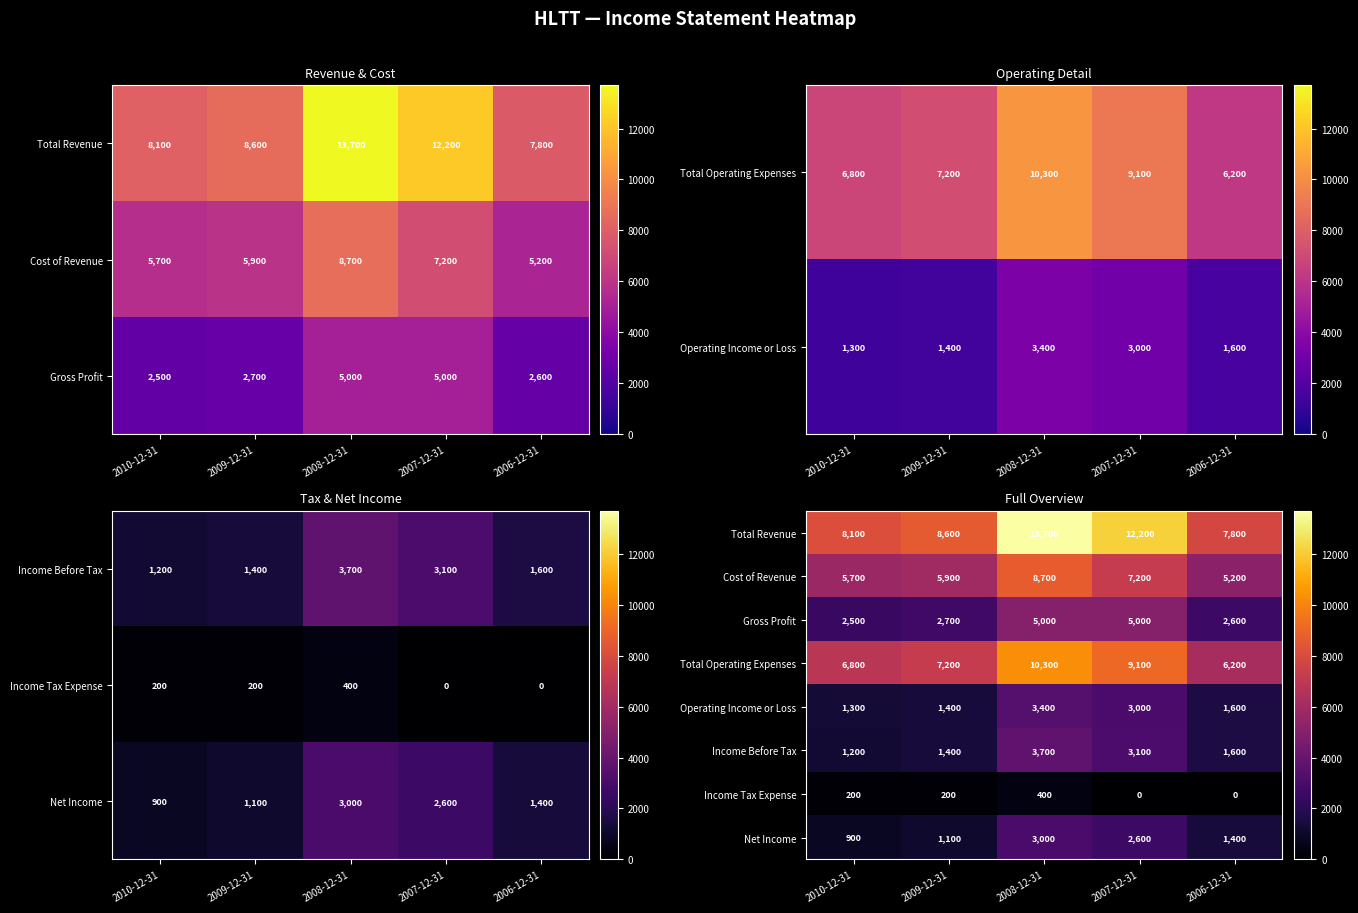

Rank the series by their maximum value, from lowest to highest.

Income Tax Expense, Net Income, Operating Income or Loss, Income Before Tax, Gross Profit, Cost of Revenue, Total Operating Expenses, Total Revenue